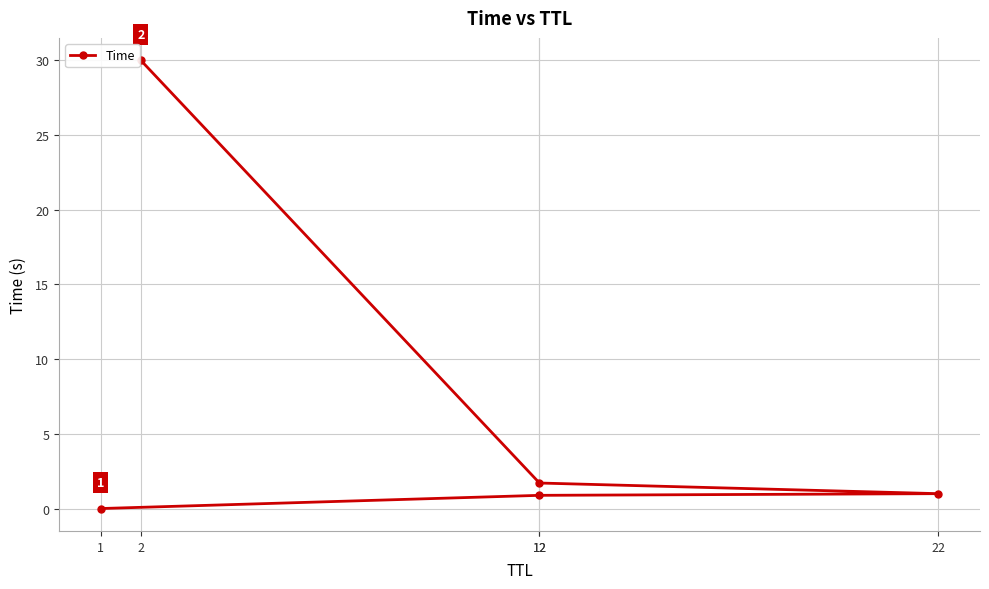

List the labels in order of value, smallest first.

1, 12, 22, 12, 2